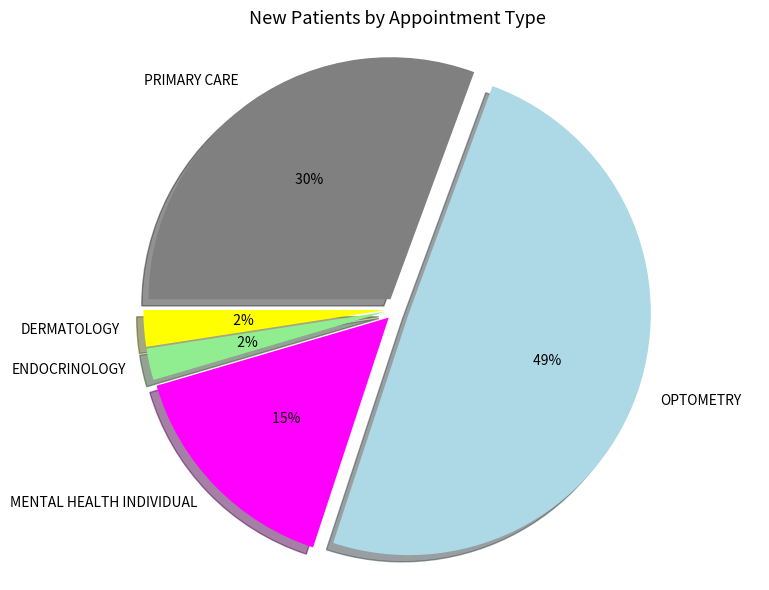

To the nearest percent, what is the difference between the OPTOMETRY and ENDOCRINOLOGY slice percentages?

47%